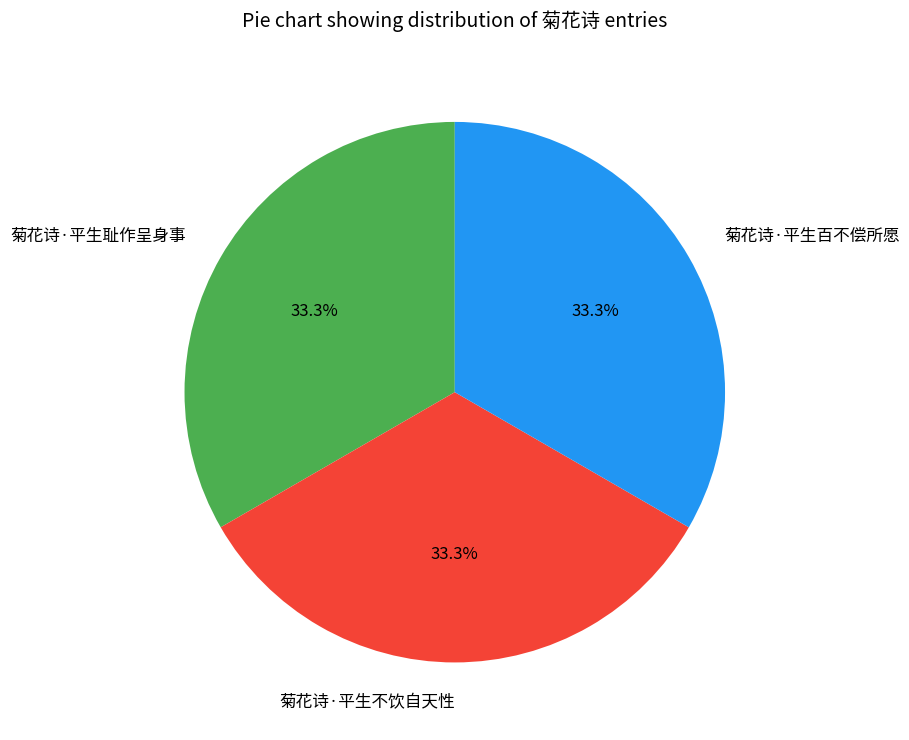

True or false: 菊花诗·平生耻作呈身事 accounts for 33% of the total.

True